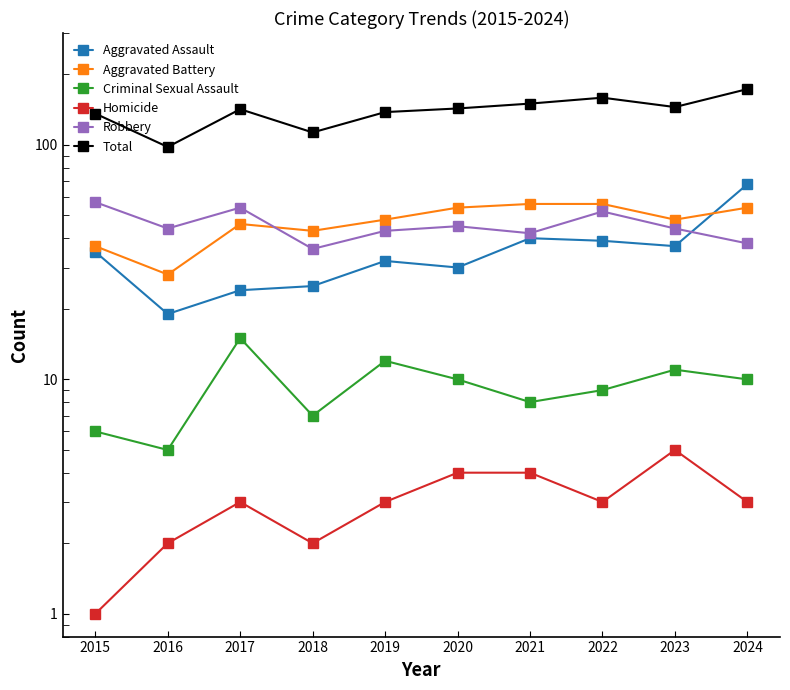

Does the chart have visible grid lines?

No